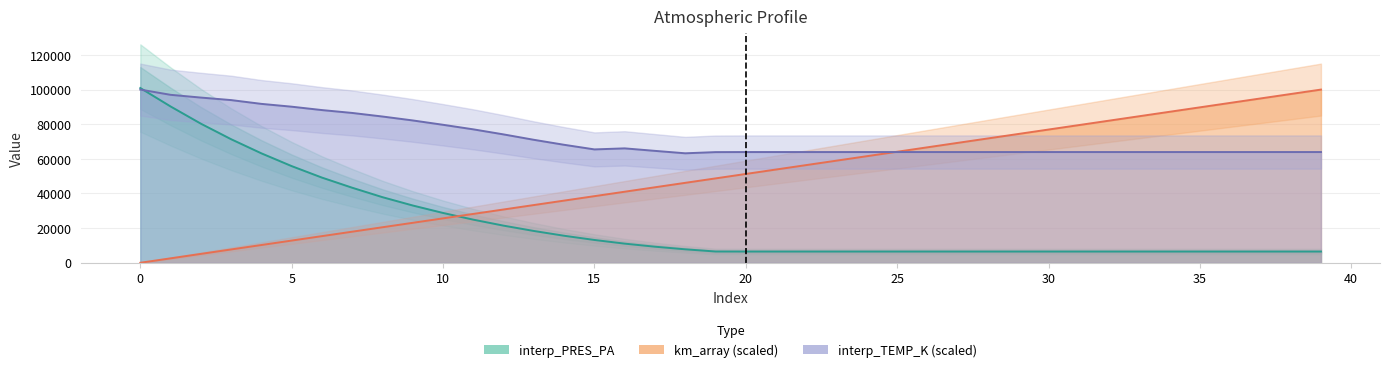

Is it true that km_array equals 75722.3 at 21?

False